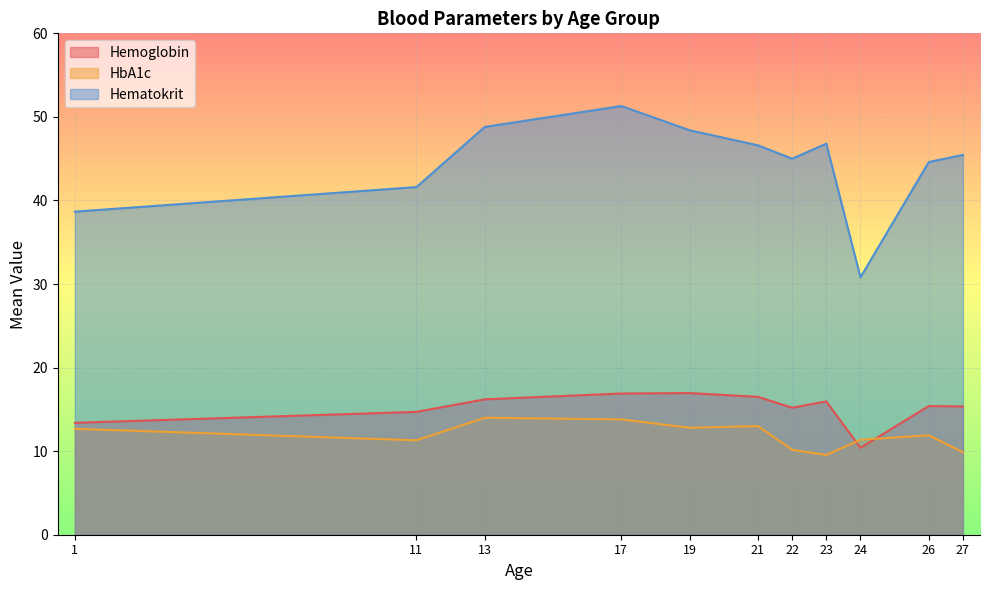

Count the number of categories in the chart.

11